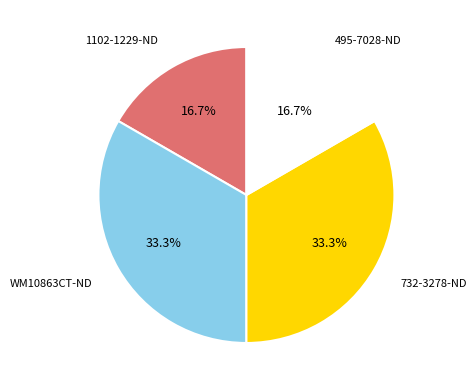

To the nearest percent, what is the average slice percentage?

25%